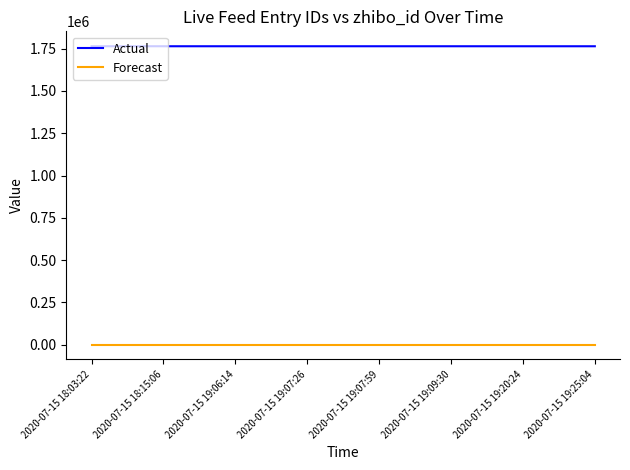

Is the value of Forecast at 2020-07-15 19:07:59 greater than the value of Actual at 2020-07-15 19:07:59?

No